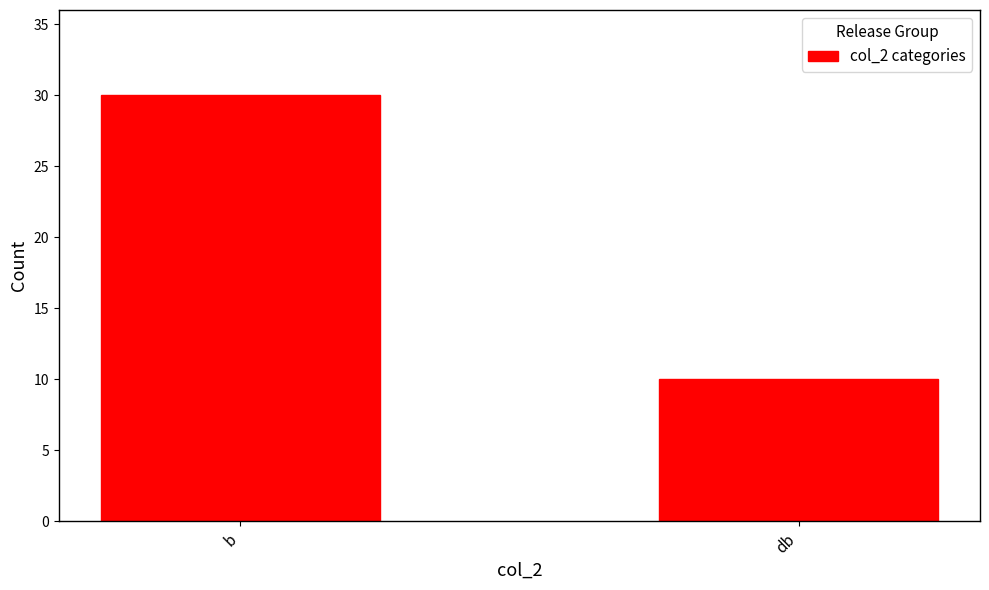

Which category has the highest value across all series?

b